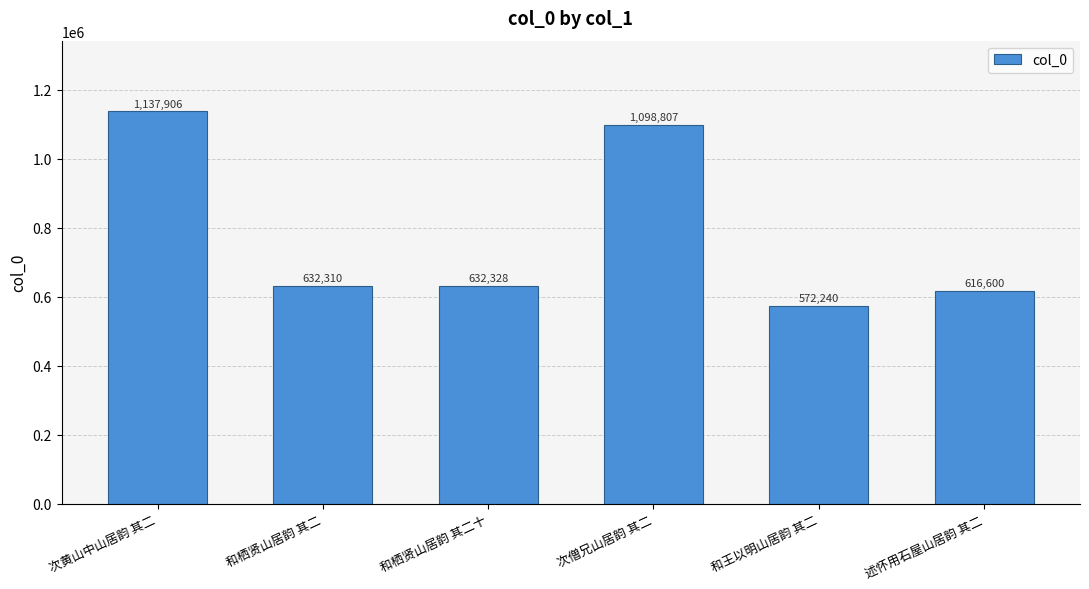

Reading left to right, what are all the values shown in this chart?

次黄山中山居韵 其二=1137906	和栖贤山居韵 其二=632310	和栖贤山居韵 其二十=632328	次僧兄山居韵 其二=1098807	和王以明山居韵 其二=572240	述怀用石屋山居韵 其二=616600